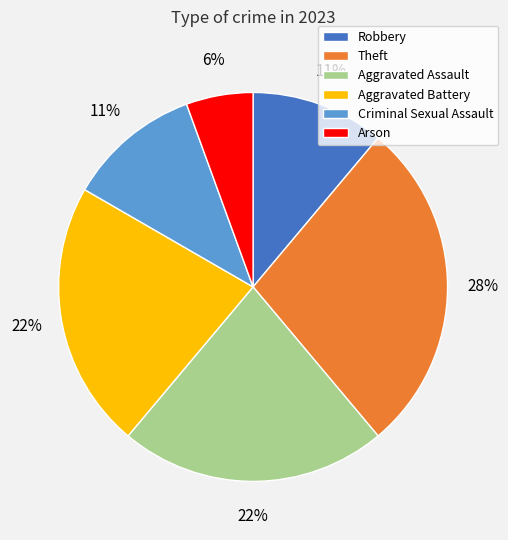

Is Arson the majority of the pie?

No